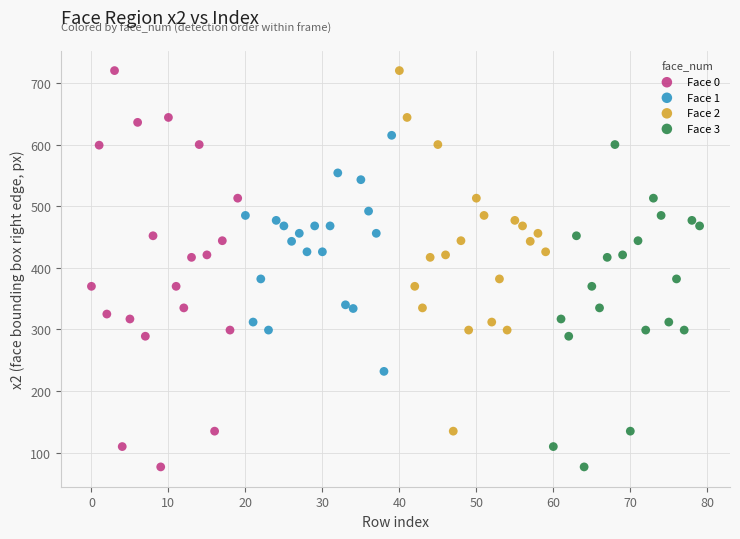

Which series has the largest Y range (max minus min)?

Face 0